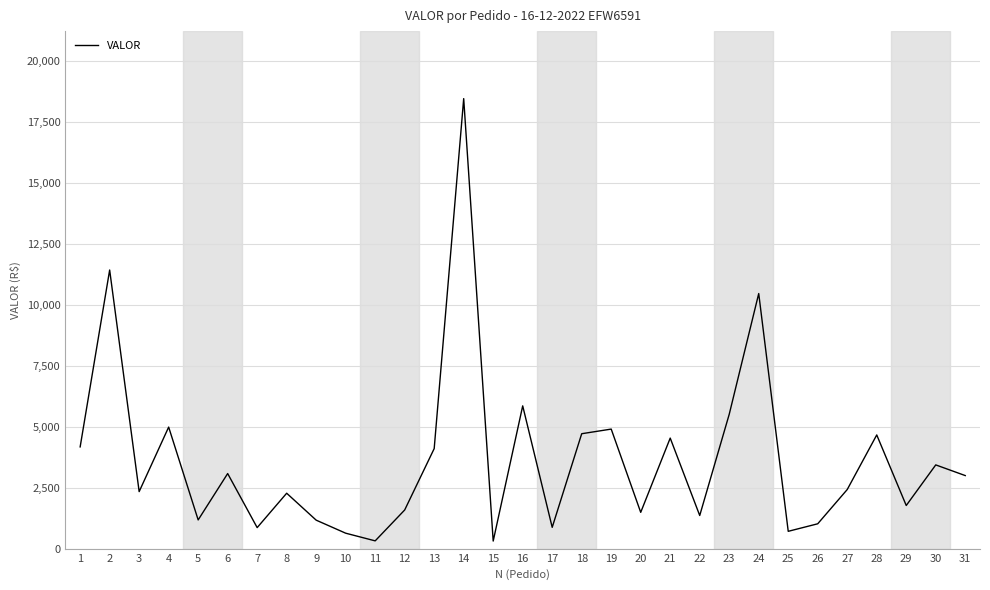

Is it true that the value at 21 is 7499.3?

False